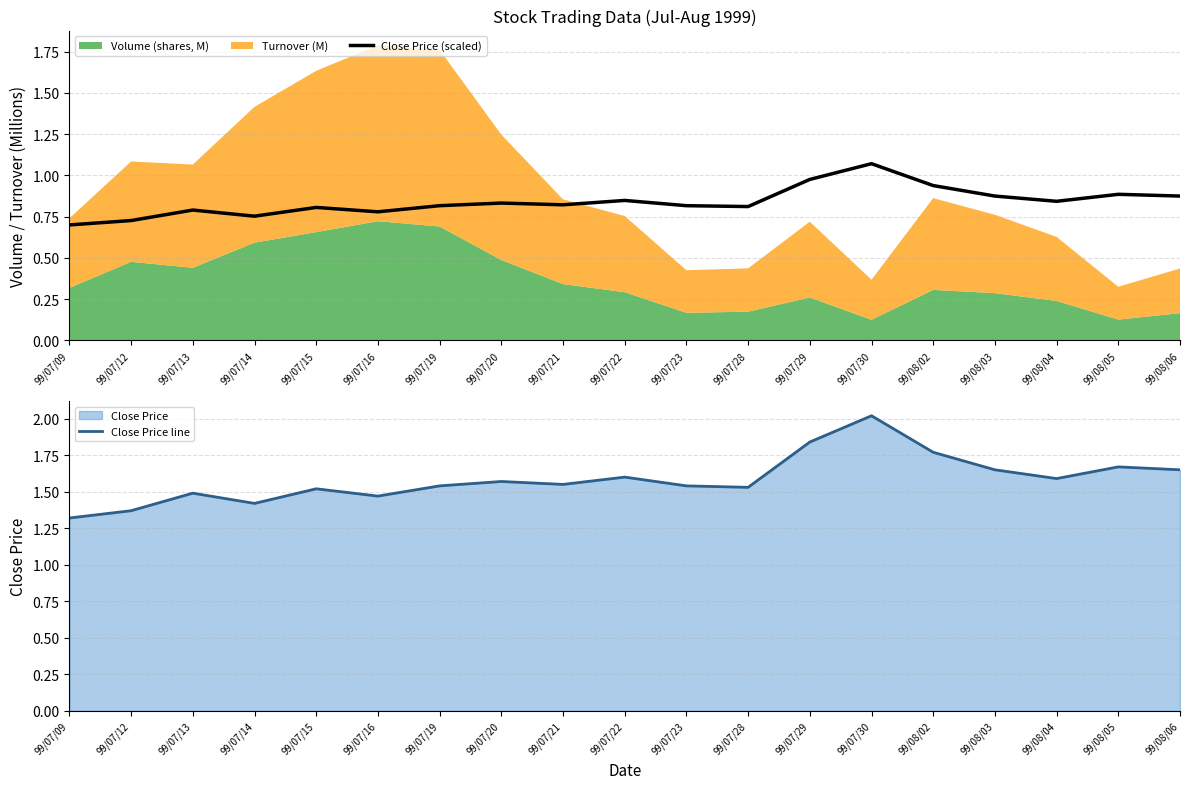

The Close Price (scaled) series shows 0.7 at 99/07/09. True or false?

True